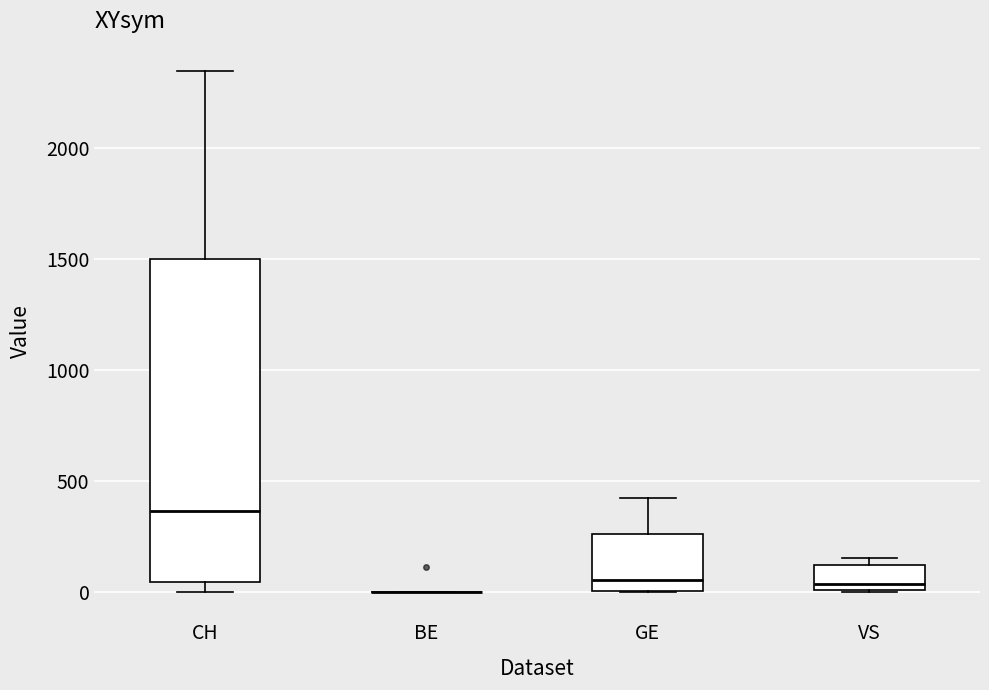

Comparing the boxes themselves (not the whiskers), which one is the tallest?

CH